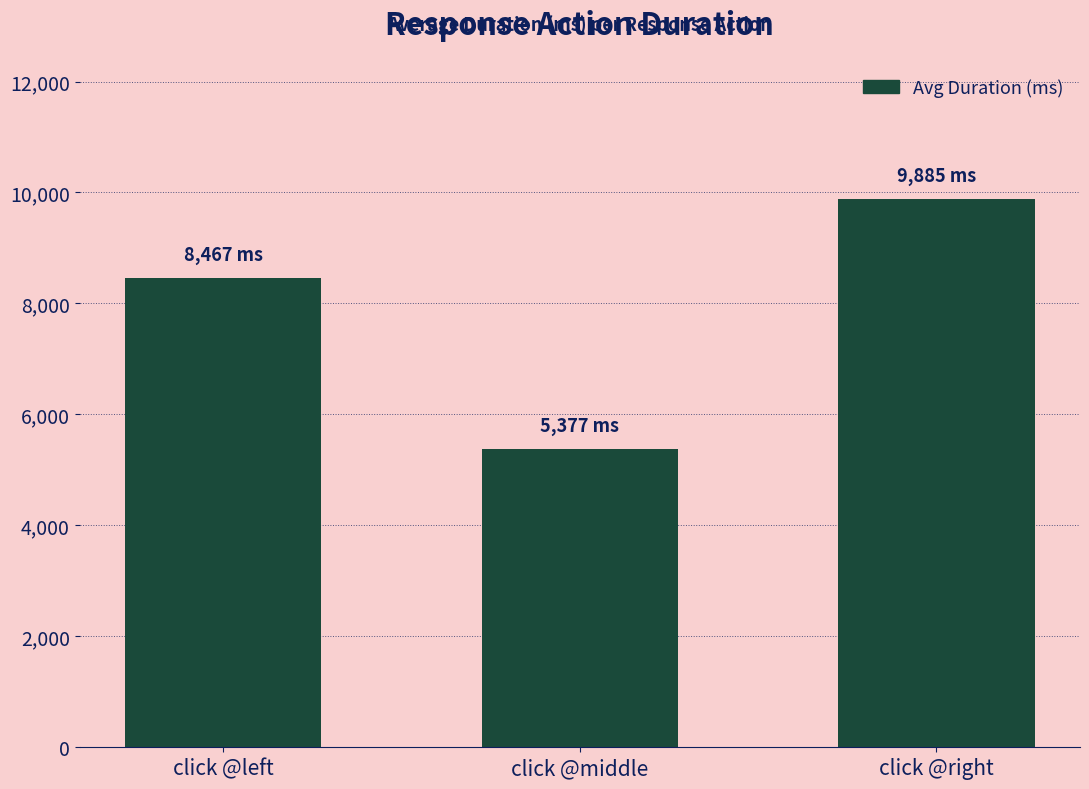

Is it true that the value at click @left is 8467.2?

True